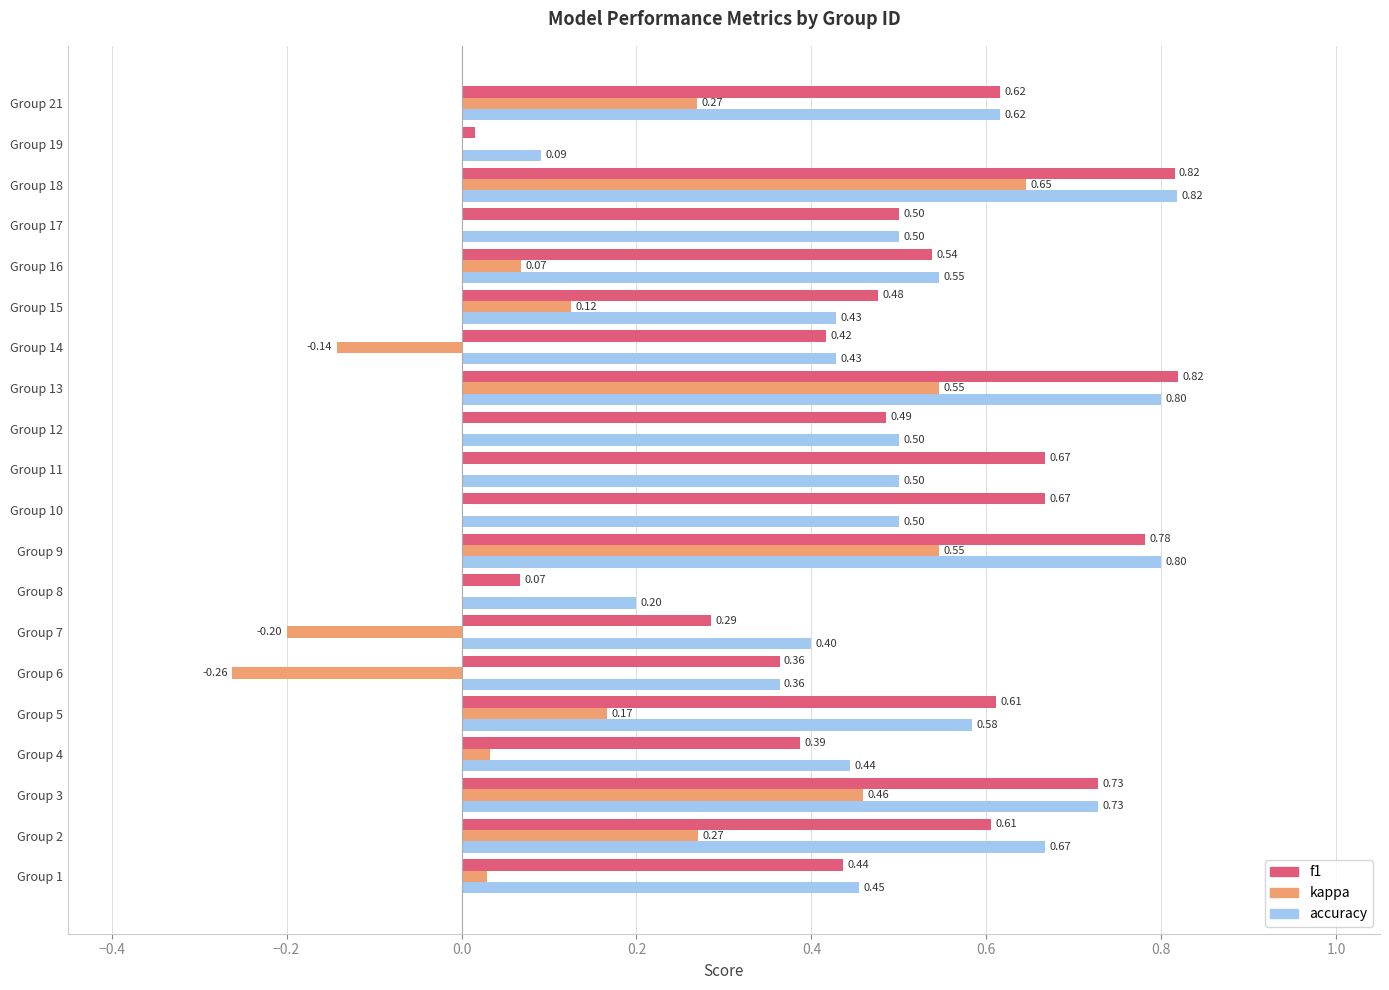

What is the total value across all series at Group 1?

0.9